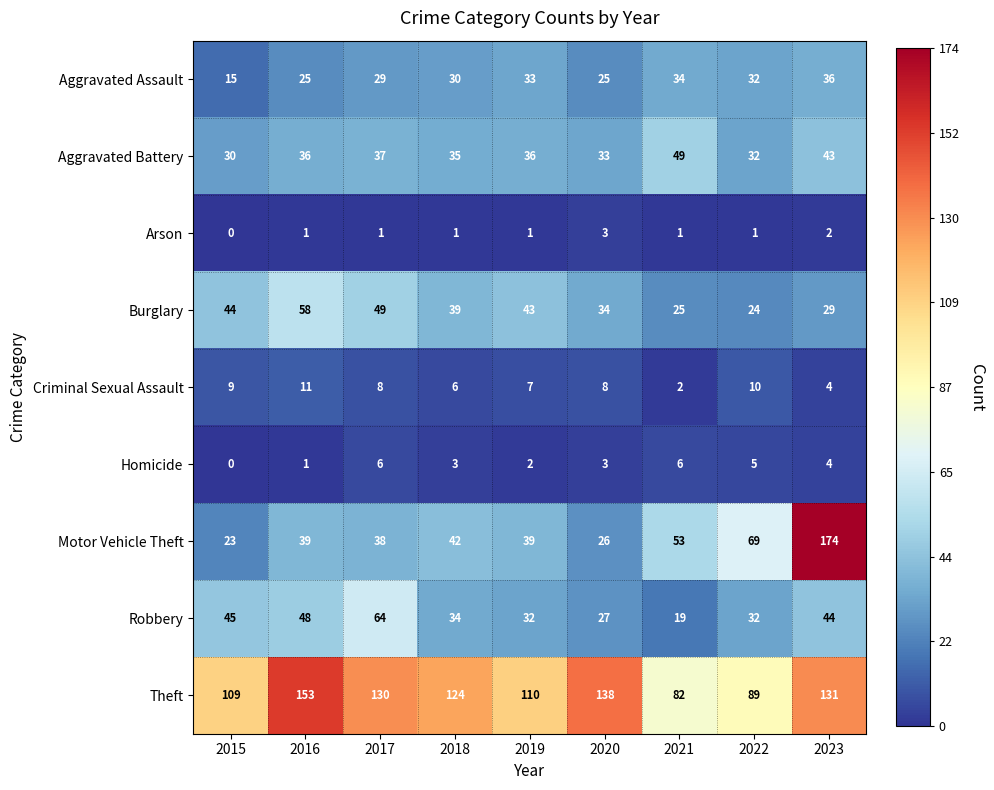

What is the sum of all Criminal Sexual Assault values?

65